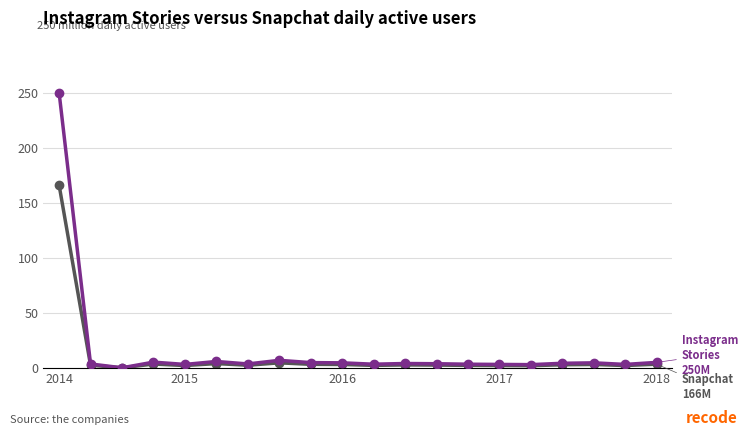

What is the maximum value shown in the chart?

250.0